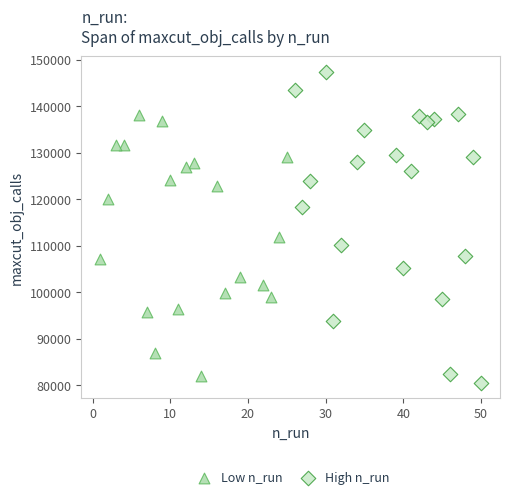

Which series has the widest spread of Y values?

High n_run